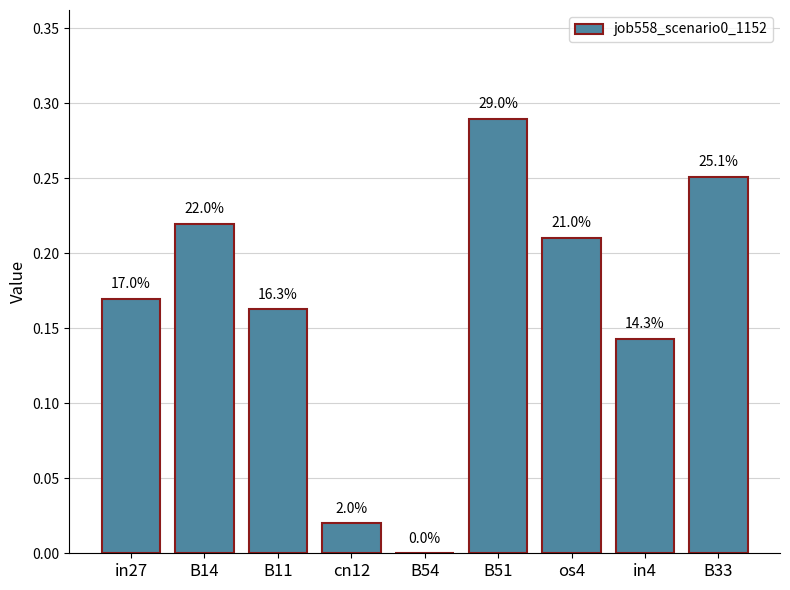

What is the value of the 7th bar from the left?

0.2